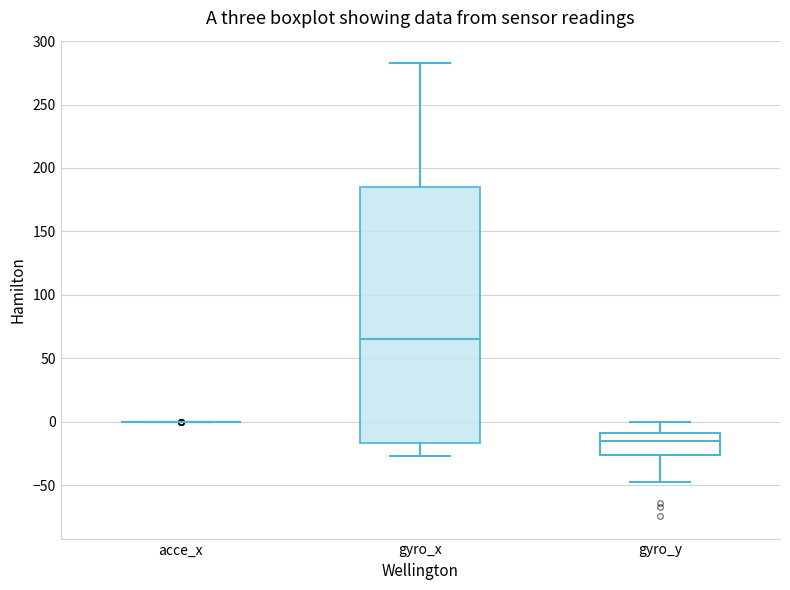

Reading left to right, transcribe this box plot: for each box, give where its median line is, the range the box spans, and where its two whiskers end, as read against the y-axis. The values are not printed on the chart, so give them approximately, as read against the axis.

acce_x: box collapsed to a line at 0, whiskers 0 to 0
gyro_x: median 65, box -15 to 185, whiskers -25 to 285
gyro_y: median -15, box -25 to -10, whiskers -45 to 0